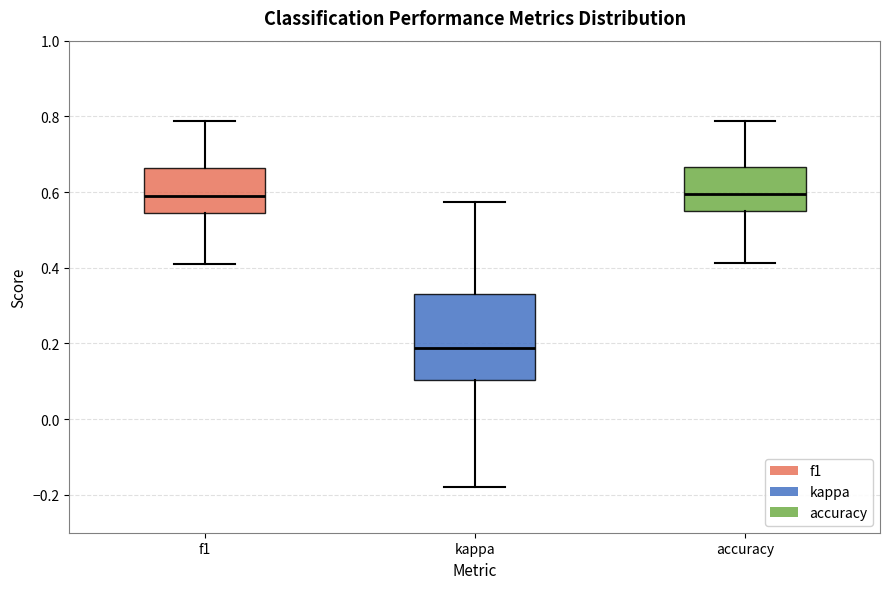

Where does the upper whisker of the box for accuracy end on the y-axis? The values are not printed on the chart, so give them approximately, as read against the axis.

0.78